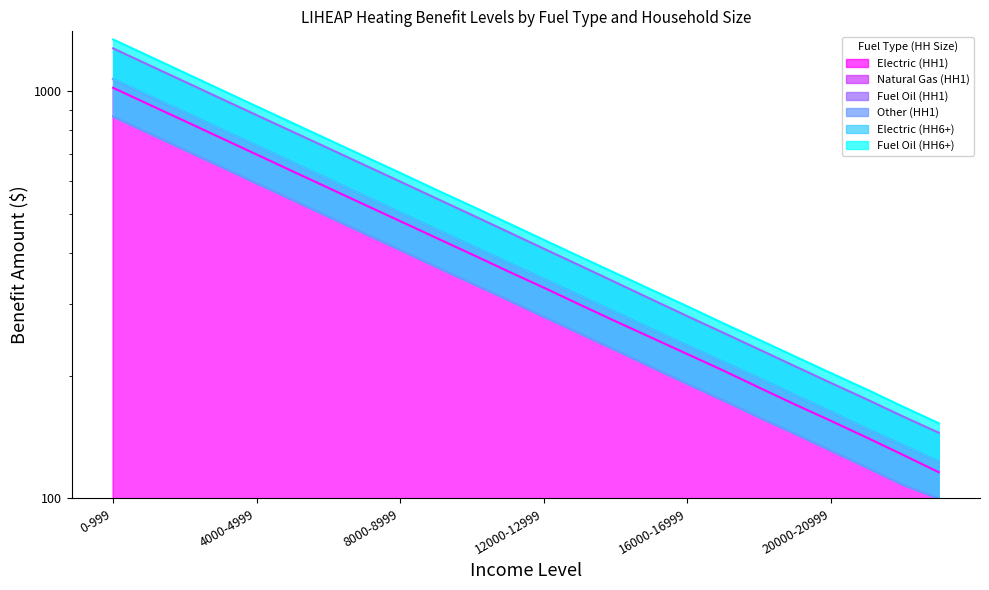

Which category has the lowest value in the Electric (HH1) series?

23000-23999